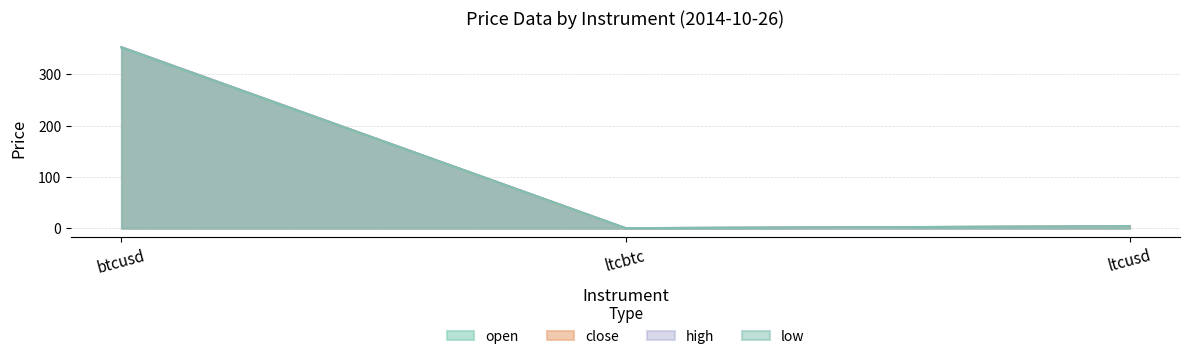

Which series has the largest total across all categories?

high